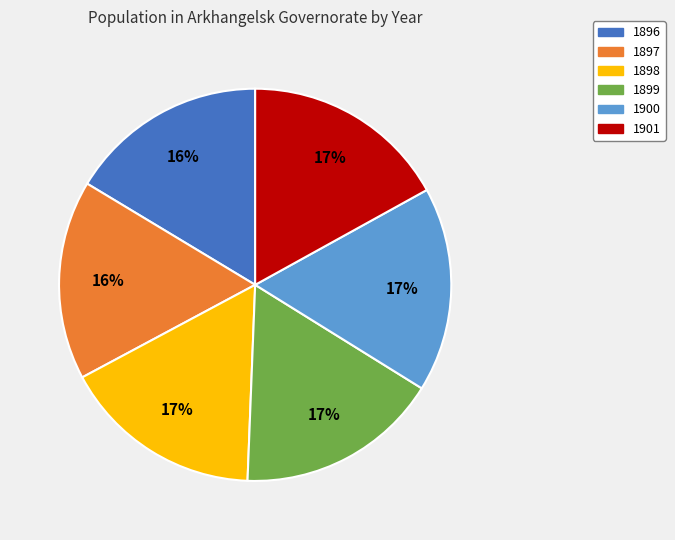

Is it true that 1896 is 16% of the pie?

True